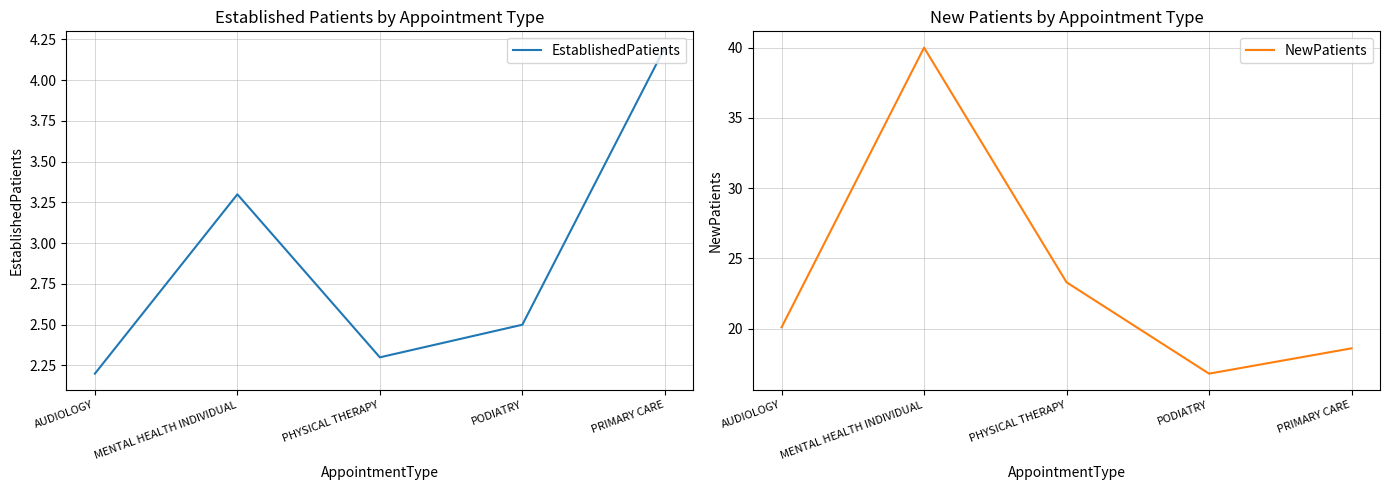

Rank the series at PODIATRY from highest to lowest value.

NewPatients, EstablishedPatients